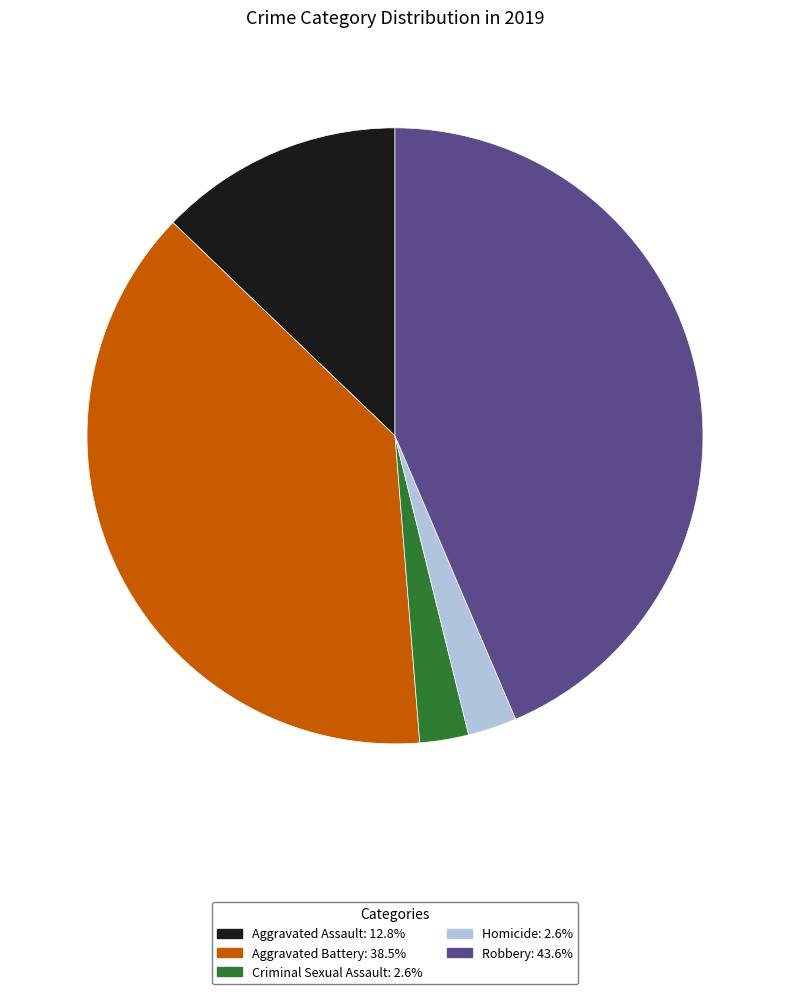

Which slice is the largest?

Robbery